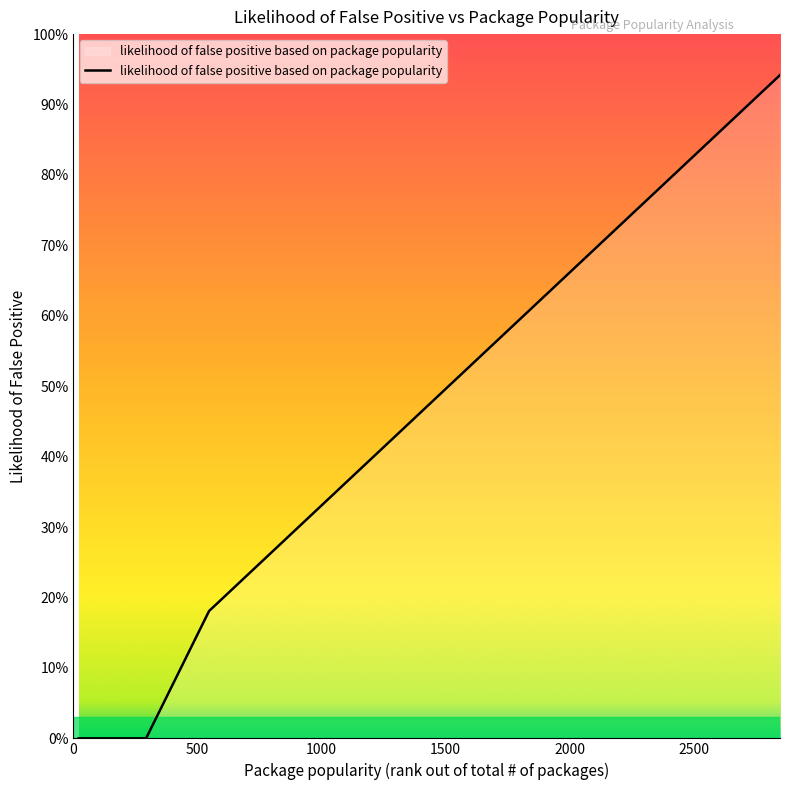

What is the difference between the maximum and minimum values?

0.9